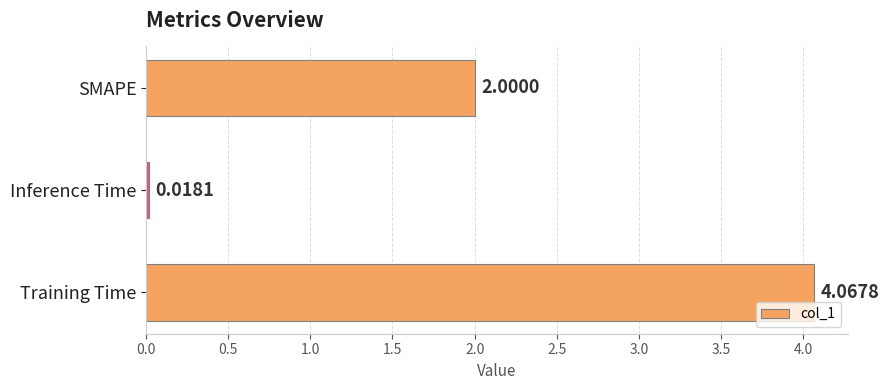

List the labels in order of value, largest first.

Training Time, SMAPE, Inference Time